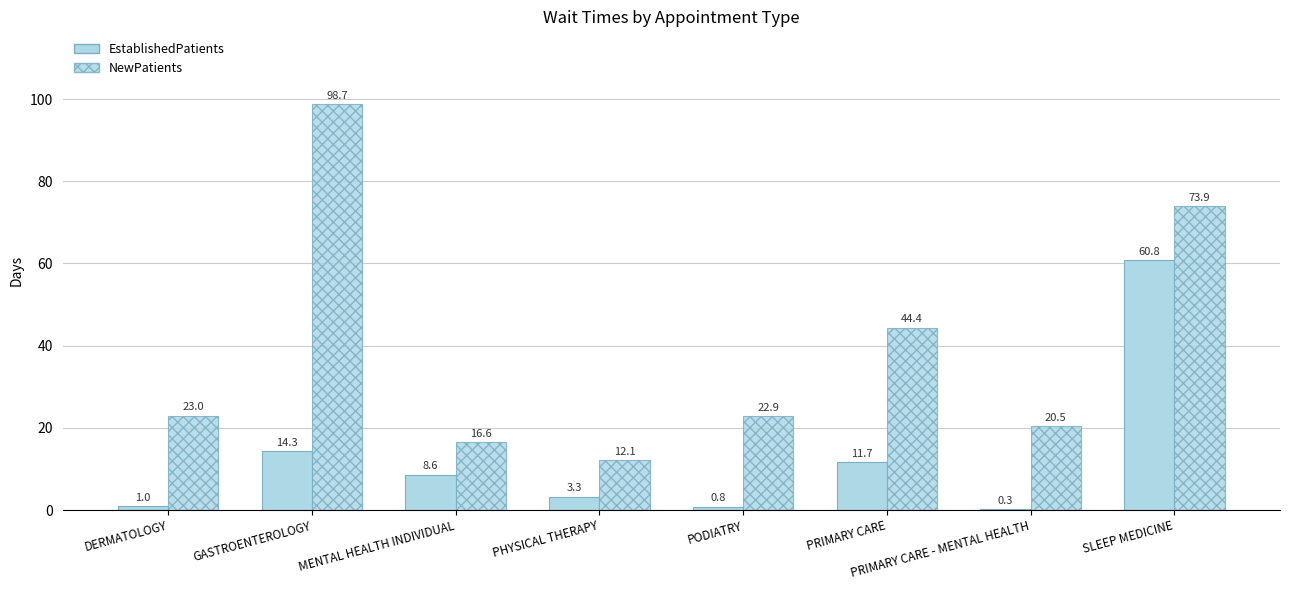

Is the value of EstablishedPatients at PHYSICAL THERAPY greater than the value of NewPatients at GASTROENTEROLOGY?

No